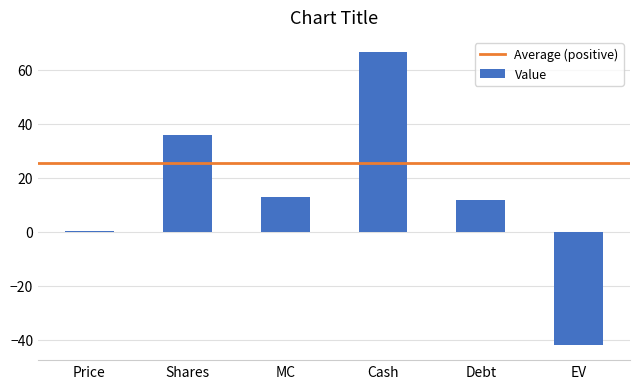

True or false: the data shows 11.7 at Debt.

True